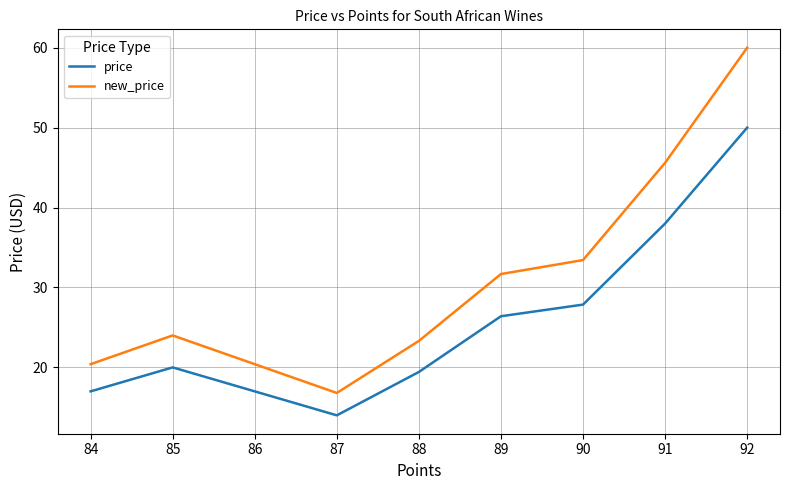

What is the difference between the second highest and minimum values in the new_price series?

28.8